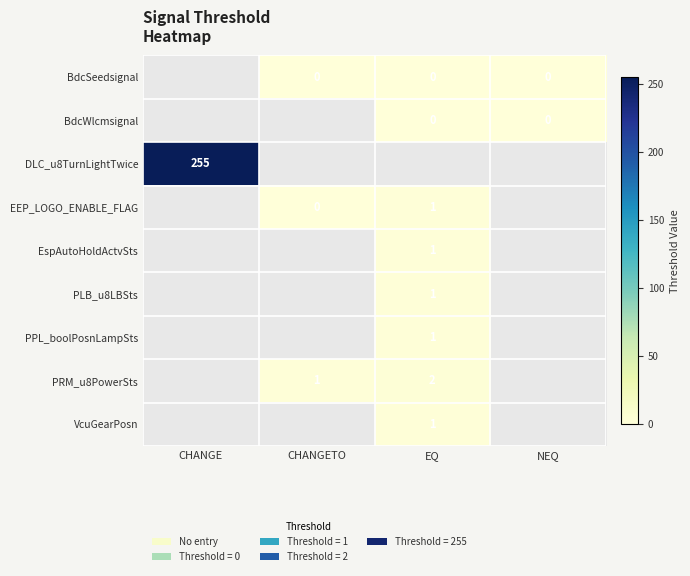

True or false: PPL_boolPosnLampSts has a value of 1 at EQ.

True